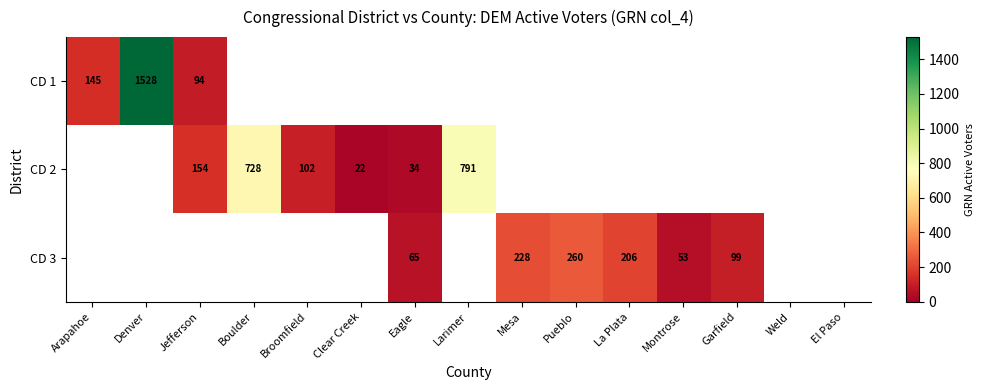

What is the difference between the highest and lowest values at Jefferson?

60.0